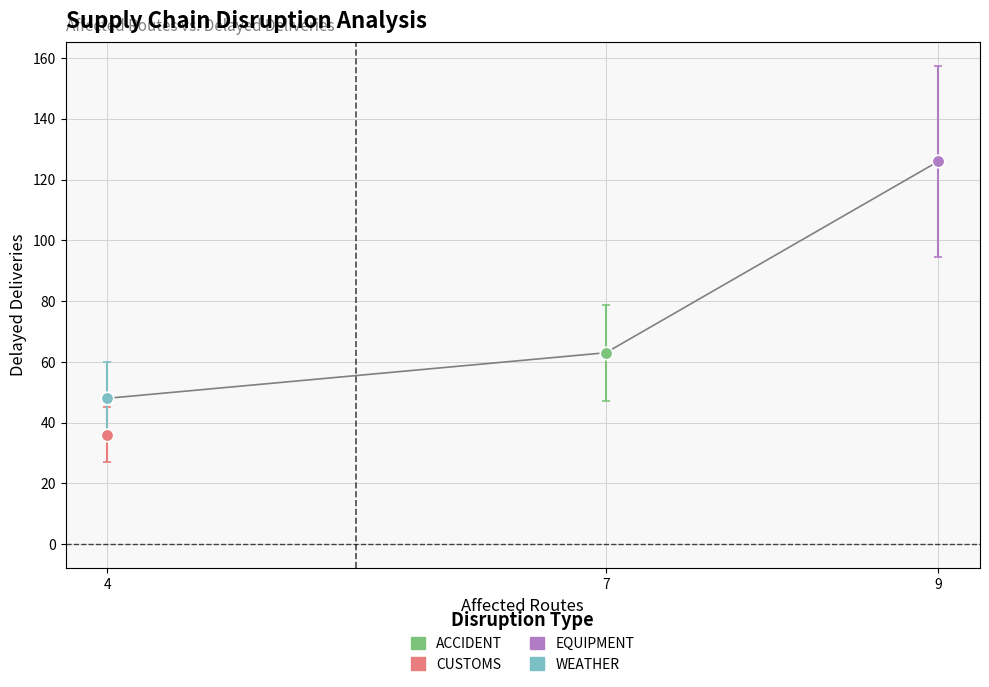

What is the sum of all values?

273